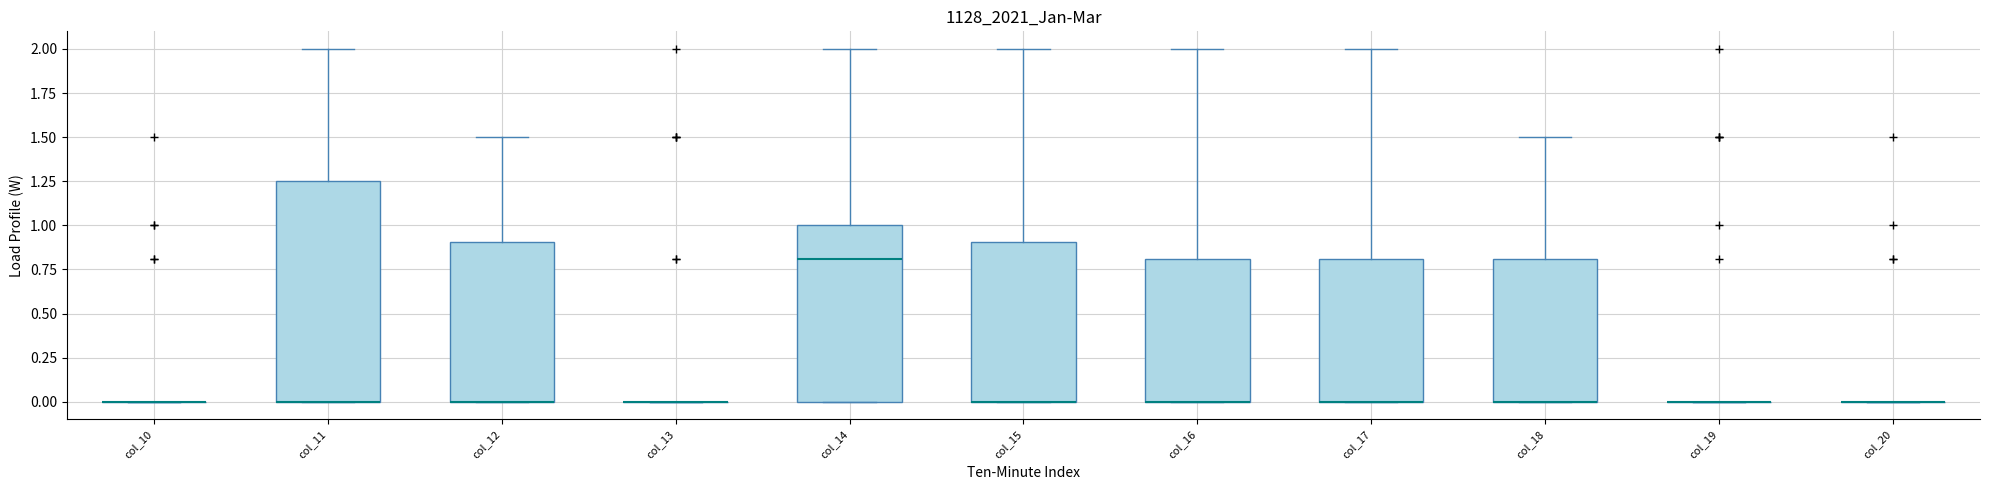

Reading left to right, transcribe this box plot: for each box, give where its median line is, the range the box spans, and where its two whiskers end, as read against the y-axis. The values are not printed on the chart, so give them approximately, as read against the axis.

col_10: box collapsed to a line at 0.00, whiskers 0.00 to 0.00
col_11: median 0.00 (drawn on the box's lower edge), box 0.00 to 1.25, whiskers 0.00 to 2.00
col_12: median 0.00 (drawn on the box's lower edge), box 0.00 to 0.90, whiskers 0.00 to 1.50
col_13: box collapsed to a line at 0.00, whiskers 0.00 to 0.00
col_14: median 0.80, box 0.00 to 1.00, whiskers 0.00 to 2.00
col_15: median 0.00 (drawn on the box's lower edge), box 0.00 to 0.90, whiskers 0.00 to 2.00
col_16: median 0.00 (drawn on the box's lower edge), box 0.00 to 0.80, whiskers 0.00 to 2.00
col_17: median 0.00 (drawn on the box's lower edge), box 0.00 to 0.80, whiskers 0.00 to 2.00
col_18: median 0.00 (drawn on the box's lower edge), box 0.00 to 0.80, whiskers 0.00 to 1.50
col_19: box collapsed to a line at 0.00, whiskers 0.00 to 0.00
col_20: box collapsed to a line at 0.00, whiskers 0.00 to 0.00